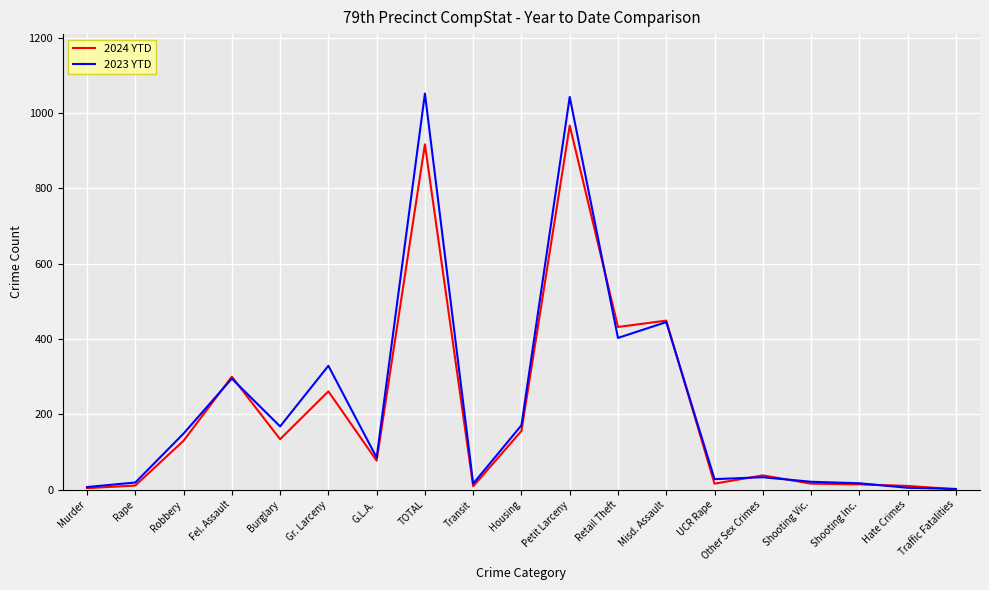

What is the spread (max minus min) of values at Robbery?

19